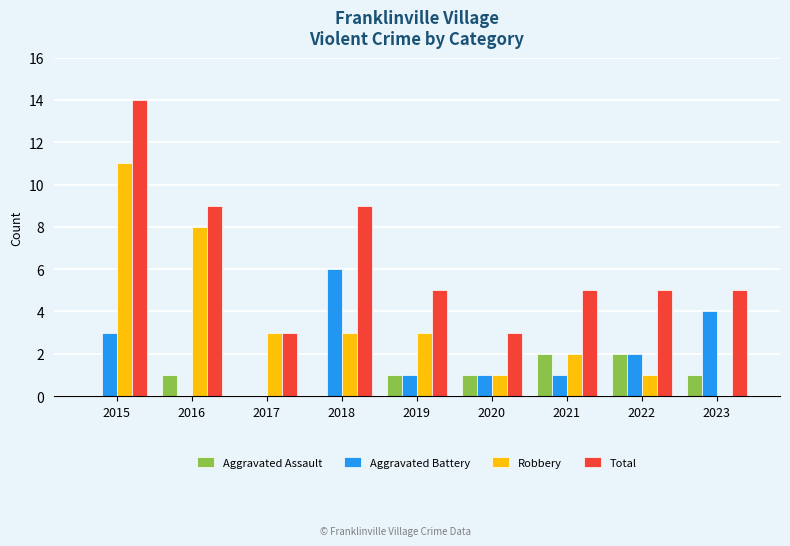

What is the sum of all Aggravated Battery values?

18